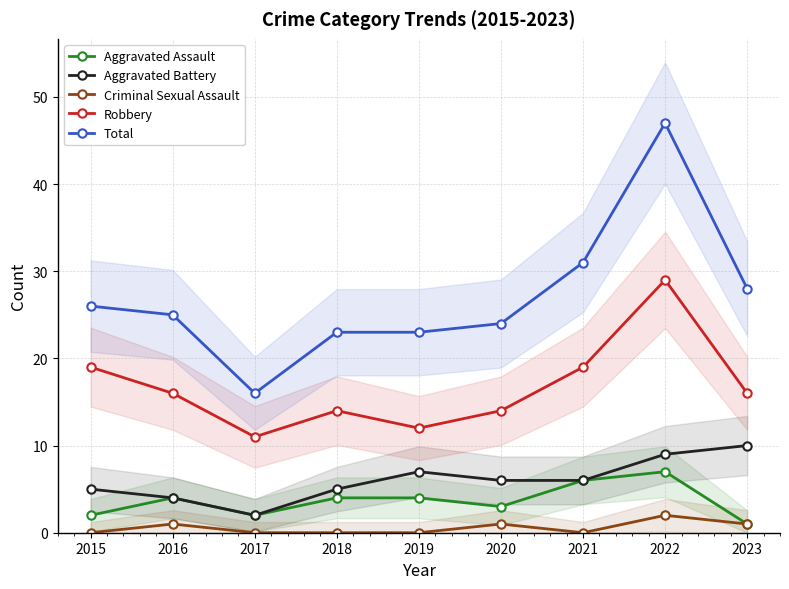

Which series has the largest total across all categories?

Total